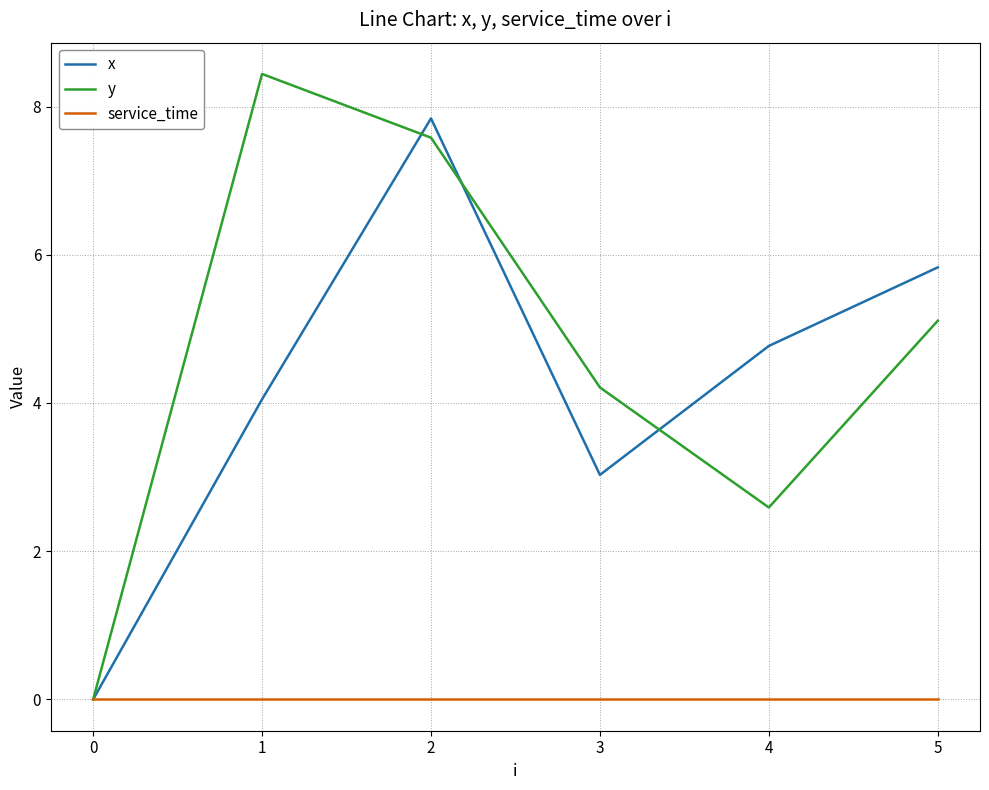

Is this an area chart (filled region under the line)?

No